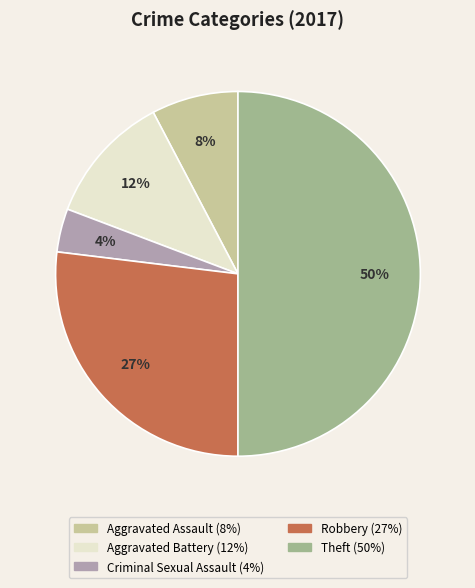

What percentage is the Criminal Sexual Assault slice, to the nearest percent?

4%